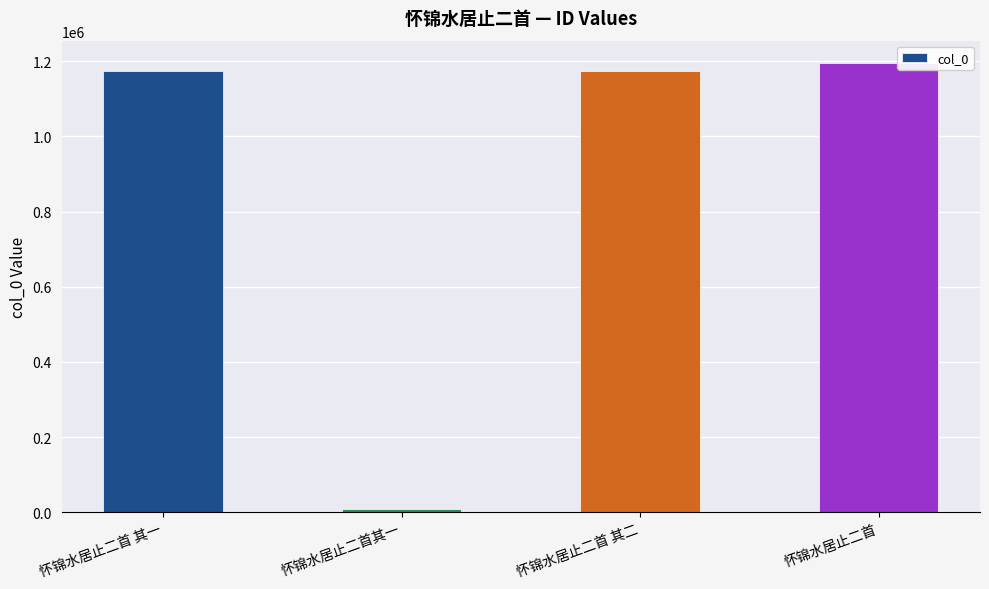

What is the difference between the second highest and second lowest values?

1